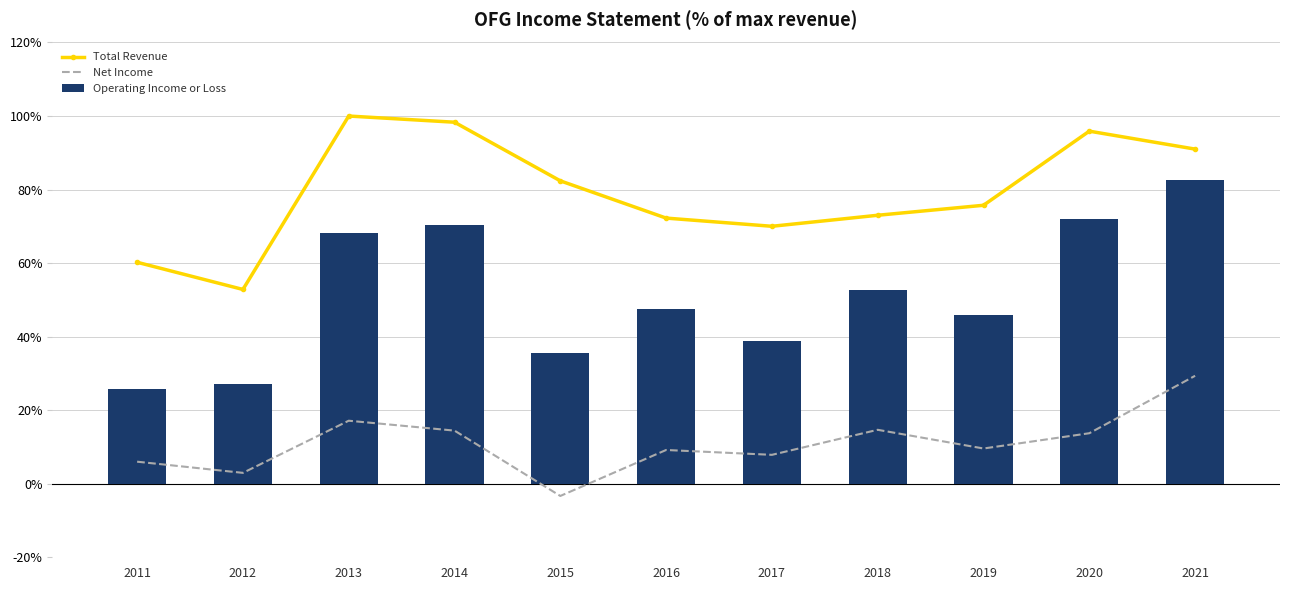

Are the bars grouped side by side (vs. stacked)?

Yes